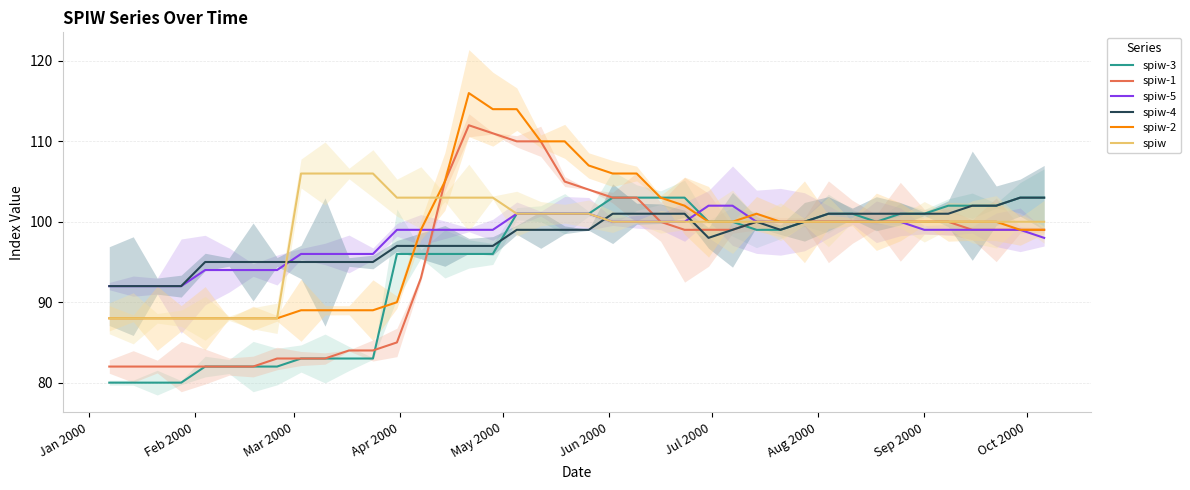

Where does the spiw-1 series first go above 99?

14